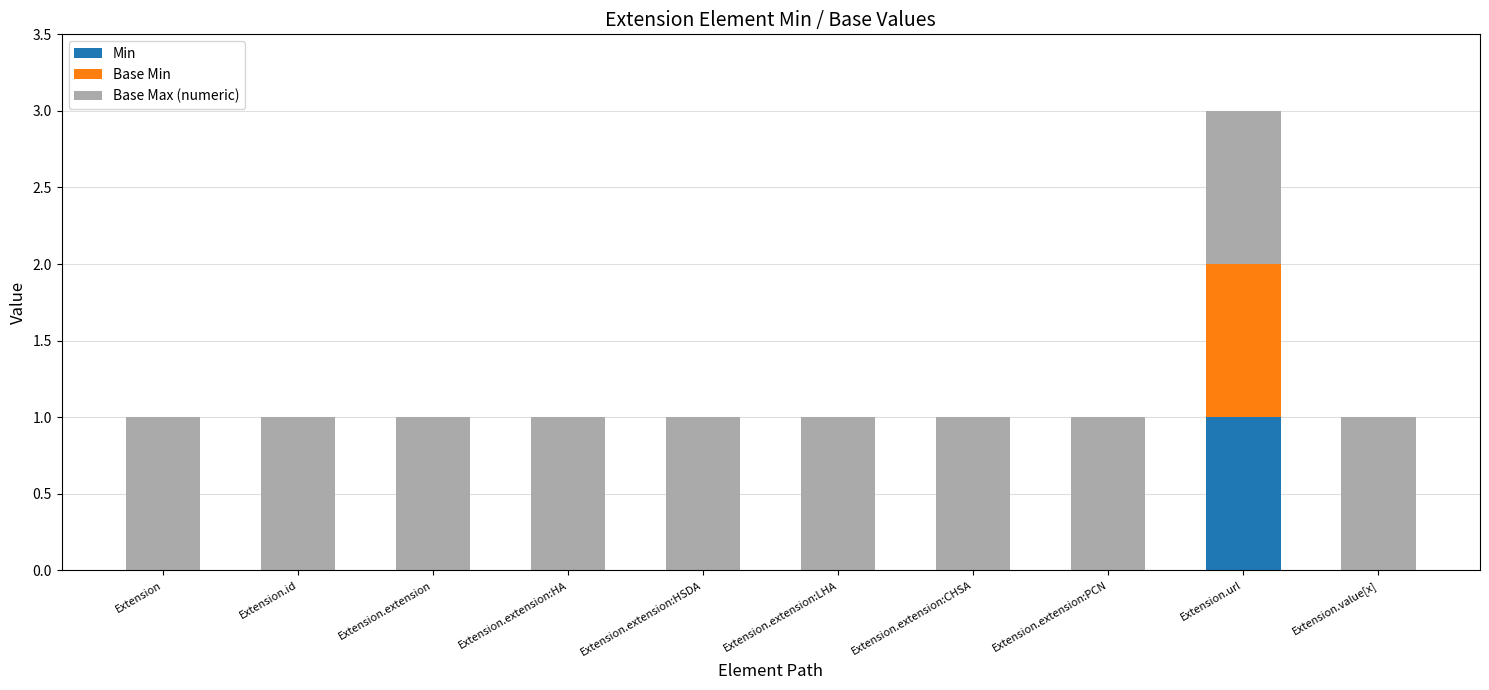

At which category is the sum across all series the highest?

Extension.url